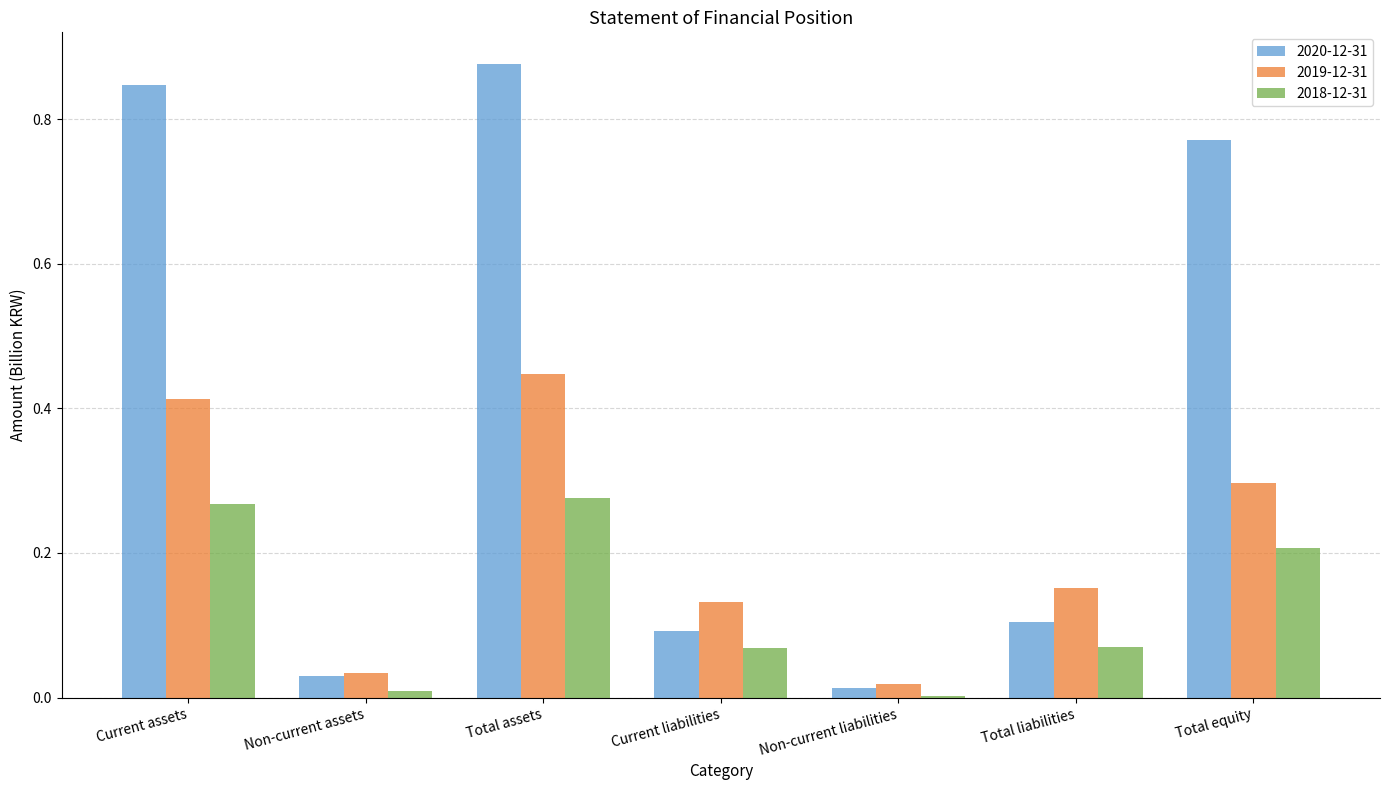

True or false: 2018-12-31 has a value of 0.1 at Total liabilities.

True